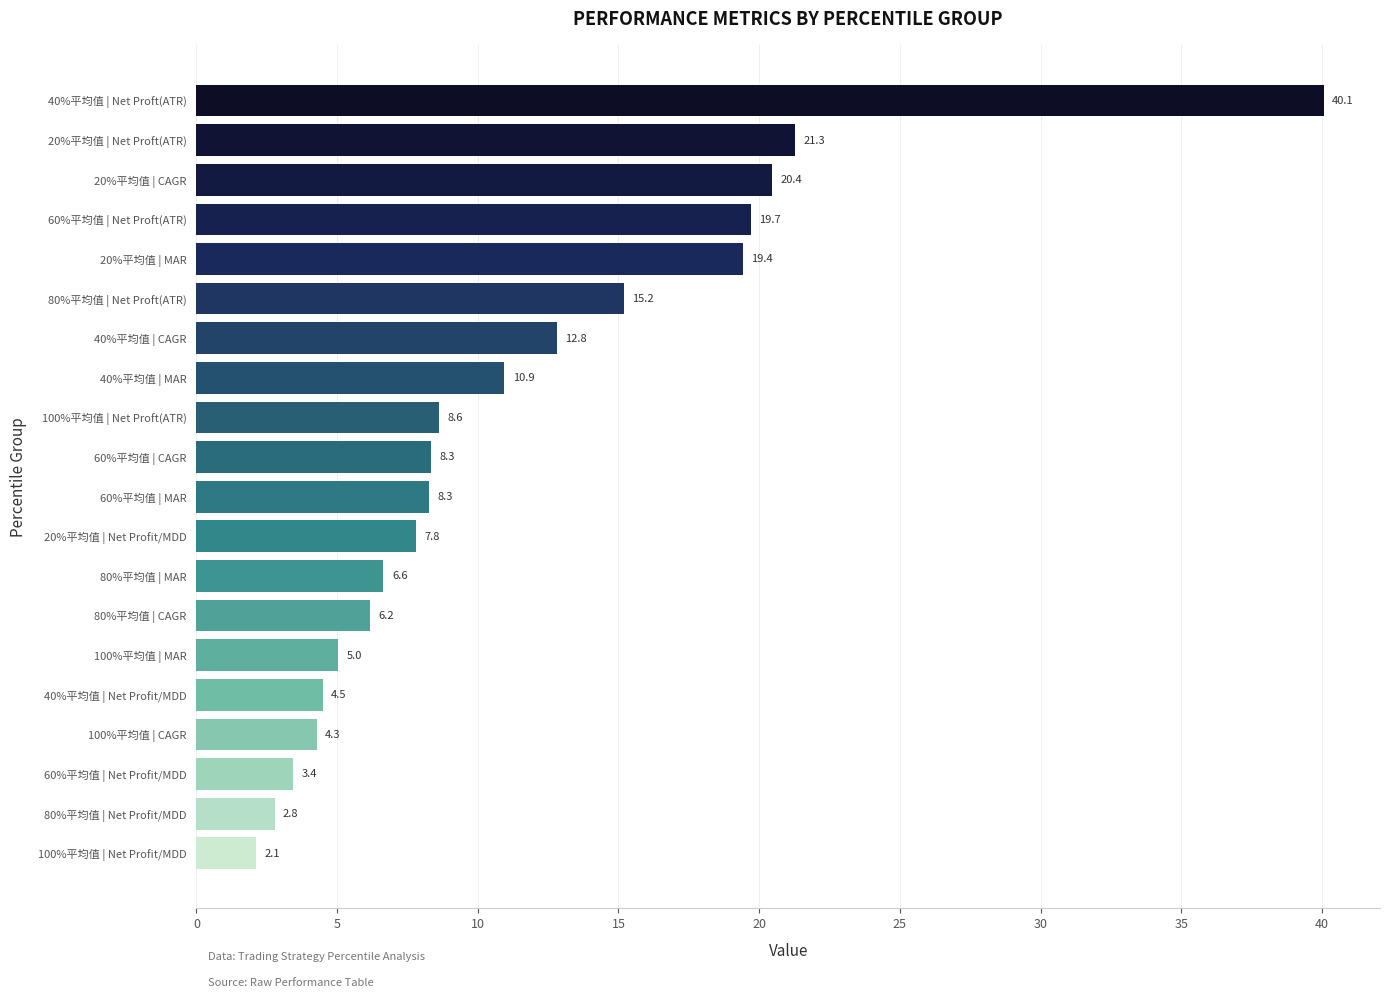

At which category does the chart reach its minimum across all series?

100%平均值 | Net Profit/MDD